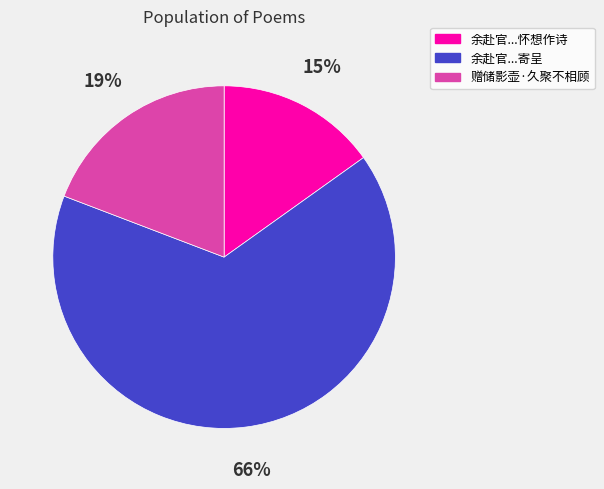

To the nearest percent, what is the difference between the largest and smallest slice percentages?

51%